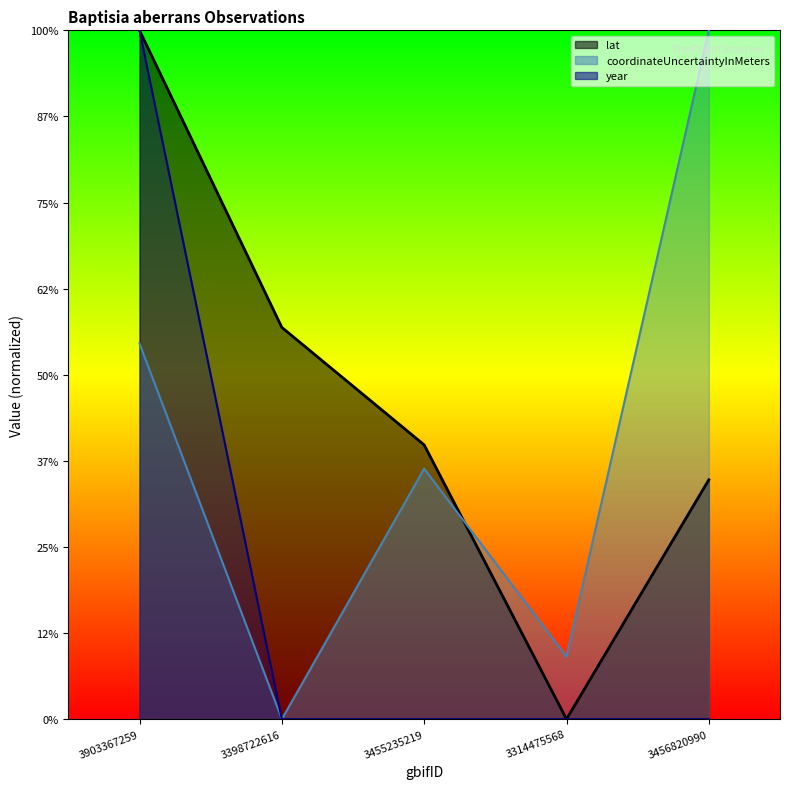

Count the number of categories in the chart.

5